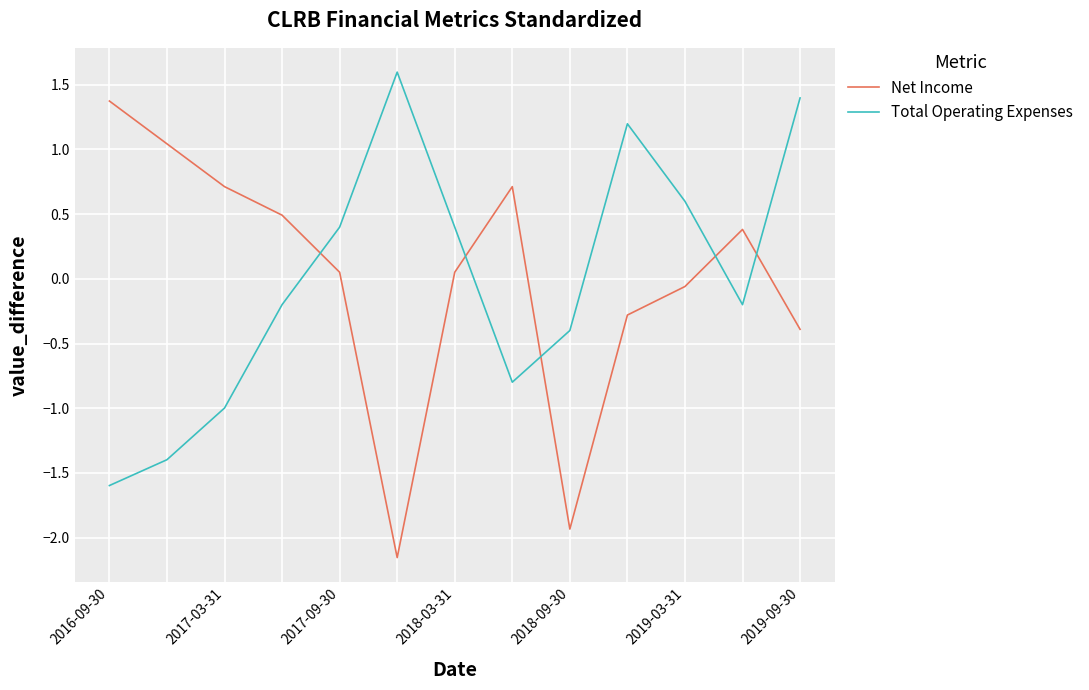

List the series in order of their peak value, lowest first.

Net Income, Total Operating Expenses